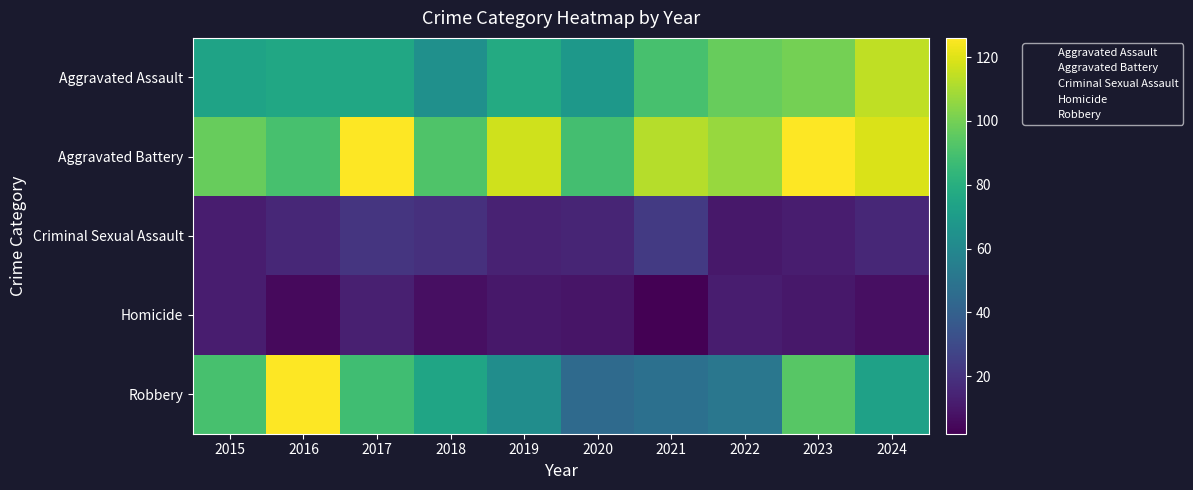

Reading left to right, what are all the values shown in this chart?

Aggravated Assault: 2015=74	2016=76	2017=76	2018=64	2019=78	2020=68	2021=90	2022=97	2023=100	2024=114
Aggravated Battery: 2015=97	2016=90	2017=126	2018=92	2019=117	2020=89	2021=112	2022=107	2023=126	2024=119
Criminal Sexual Assault: 2015=12	2016=16	2017=21	2018=19	2019=14	2020=15	2021=23	2022=10	2023=12	2024=16
Homicide: 2015=12	2016=5	2017=13	2018=7	2019=10	2020=9	2021=2	2022=12	2023=10	2024=7
Robbery: 2015=90	2016=126	2017=88	2018=75	2019=63	2020=45	2021=48	2022=51	2023=94	2024=73